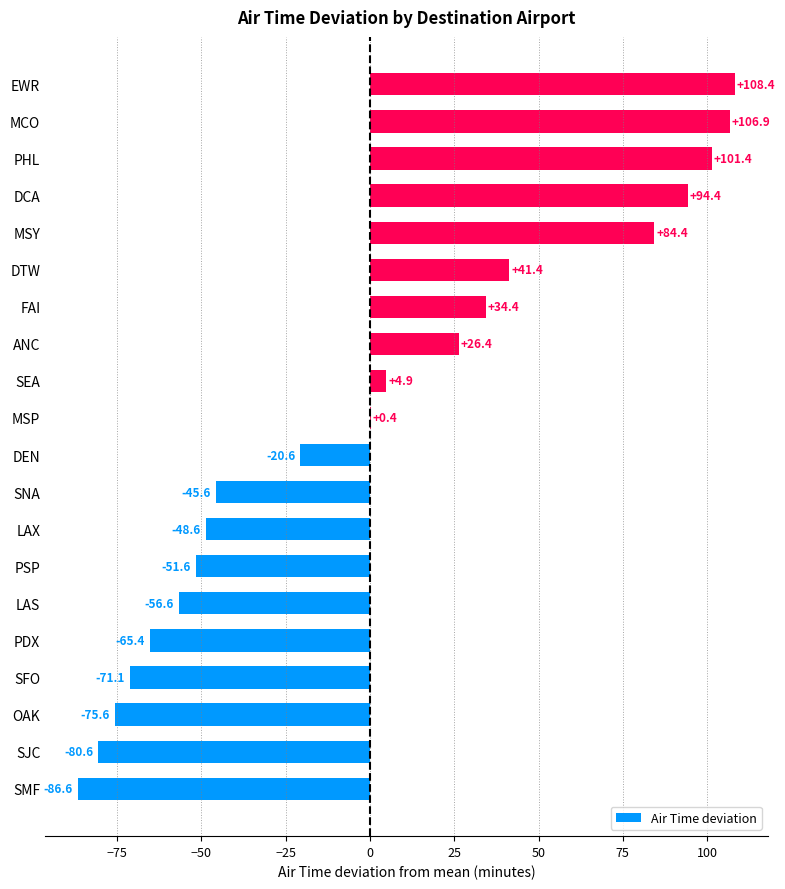

What value does the data have at MCO?

106.9